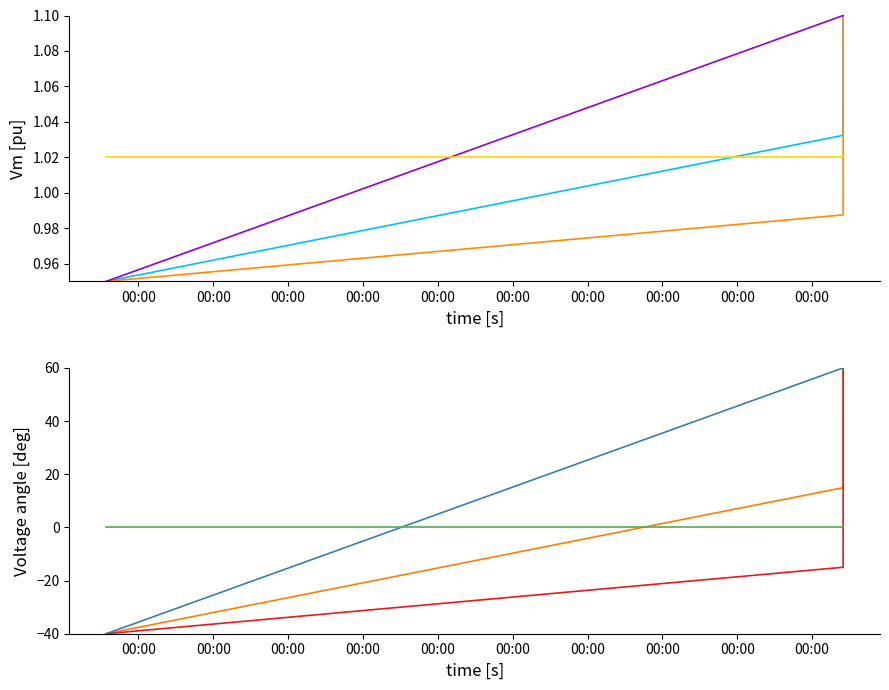

Is it true that _parent_index equals 0.7 at 2023-04-27 09:58:17?

False